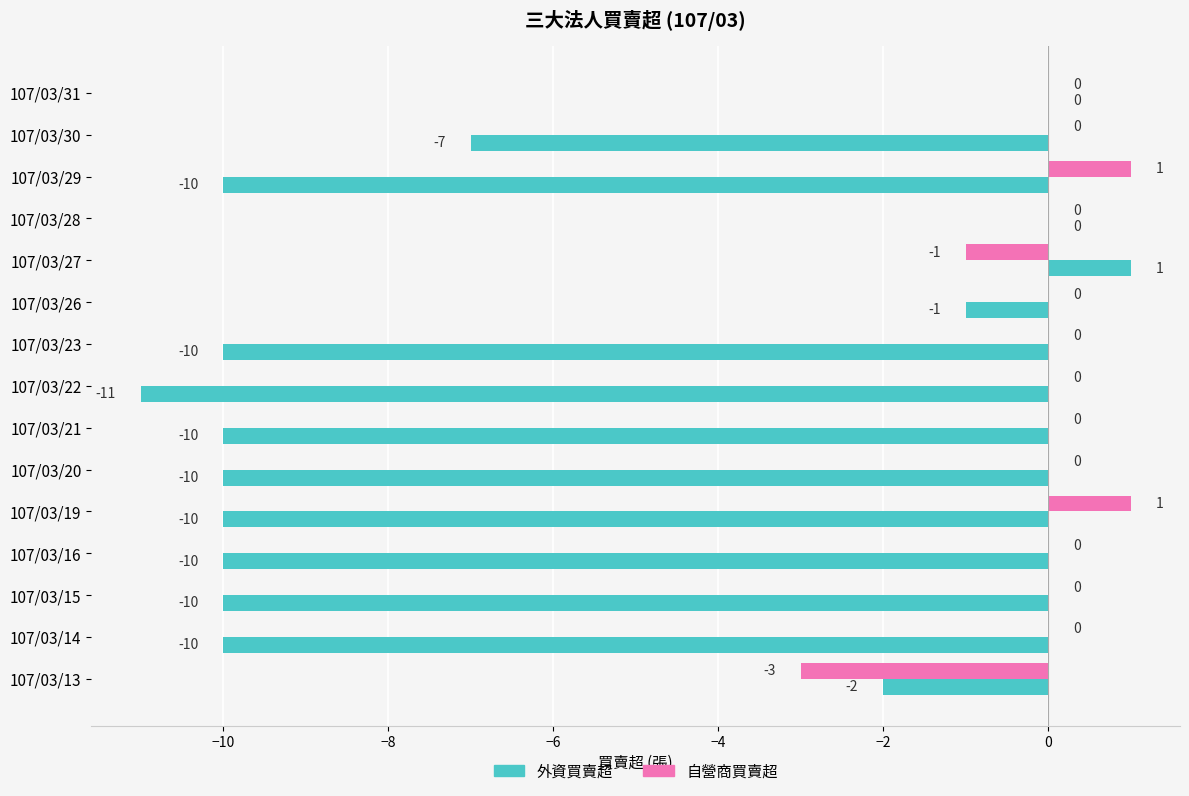

True or false: 外資買賣超 has a value of -14 at 107/03/14.

False